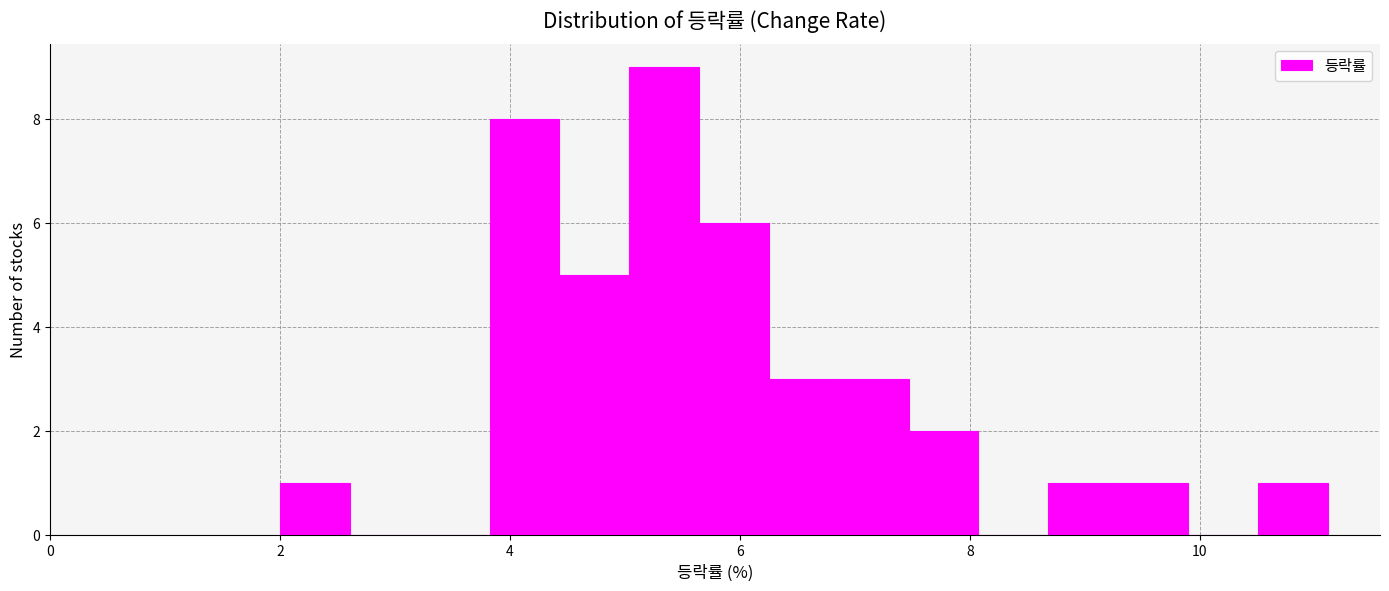

Around what value on the x-axis is the tallest bar? Give the approximate position of its centre, as read against the axis.

5.4